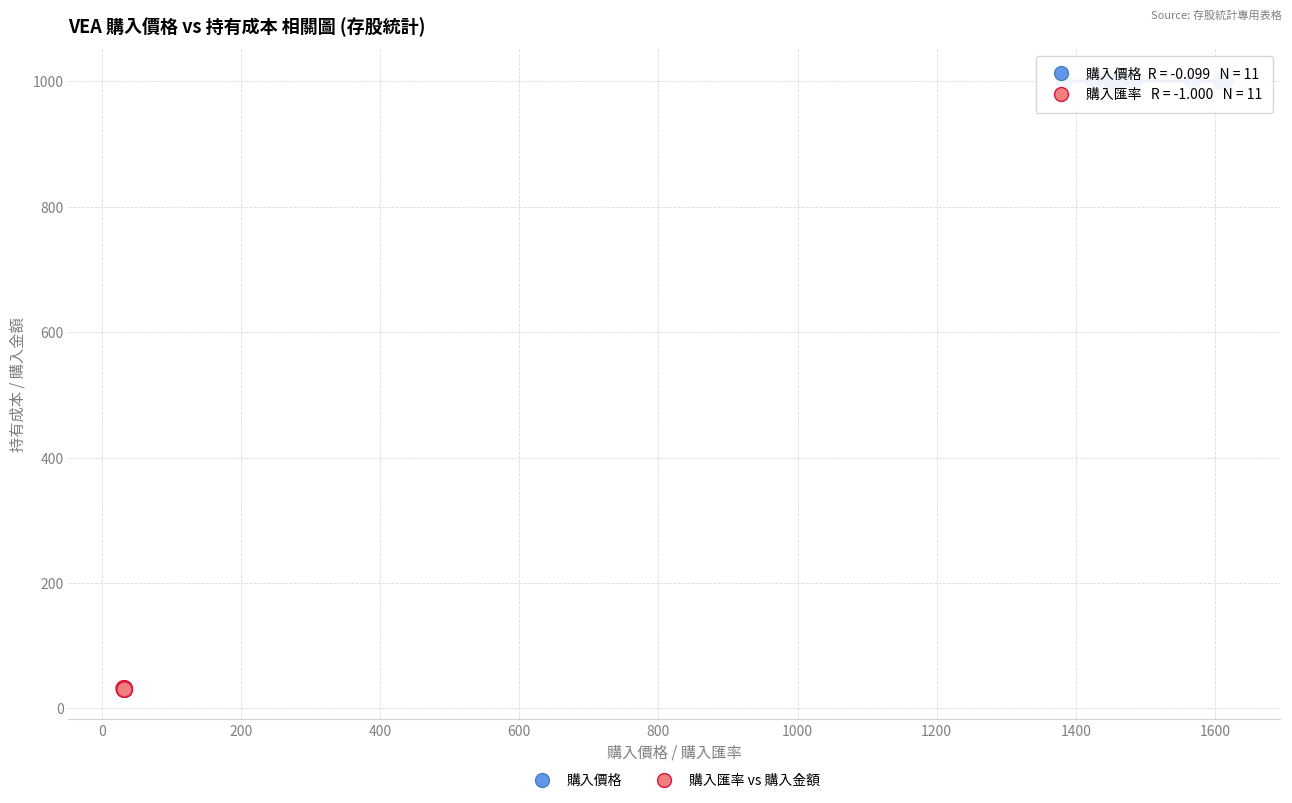

Which series reaches the maximum Y coordinate?

購入價格